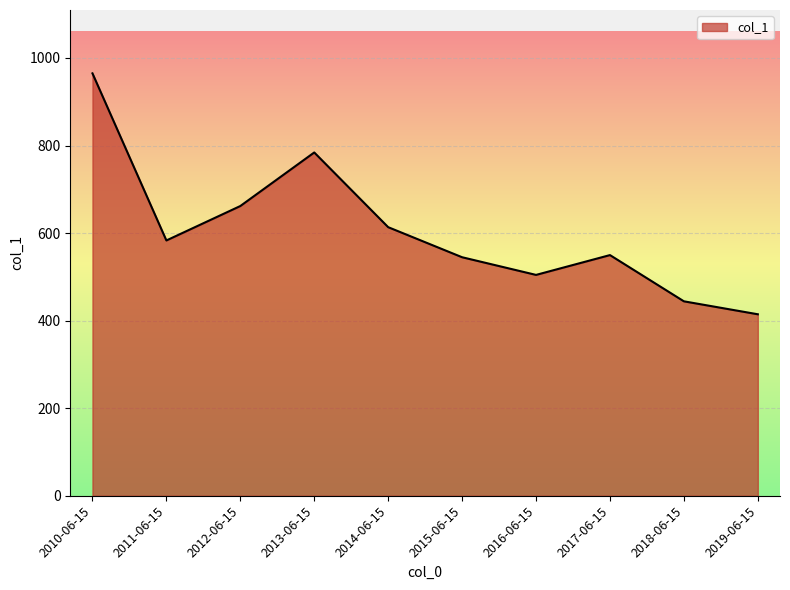

What is the greatest value displayed?

964.8